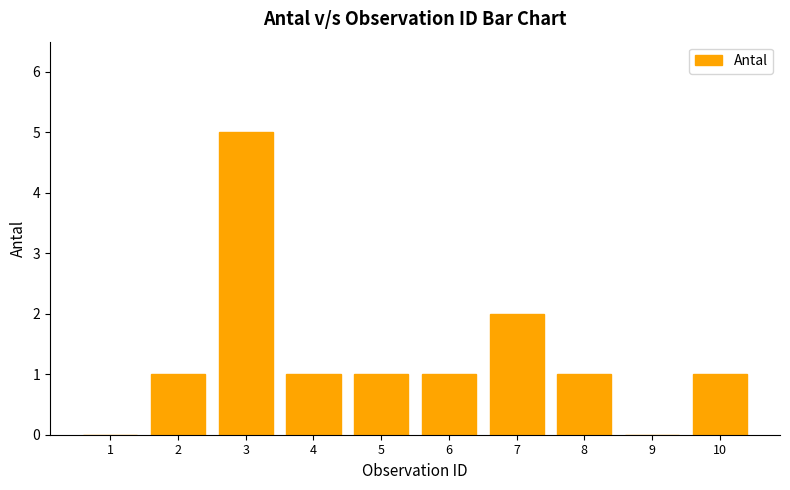

At which label is the value closest to 2?

7